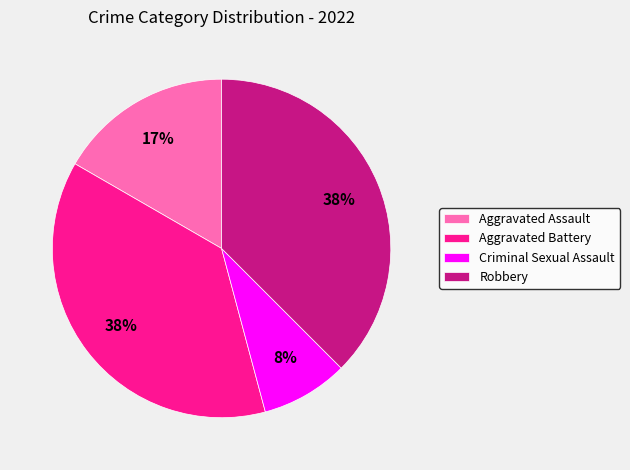

What is the smallest slice in the pie chart?

Criminal Sexual Assault